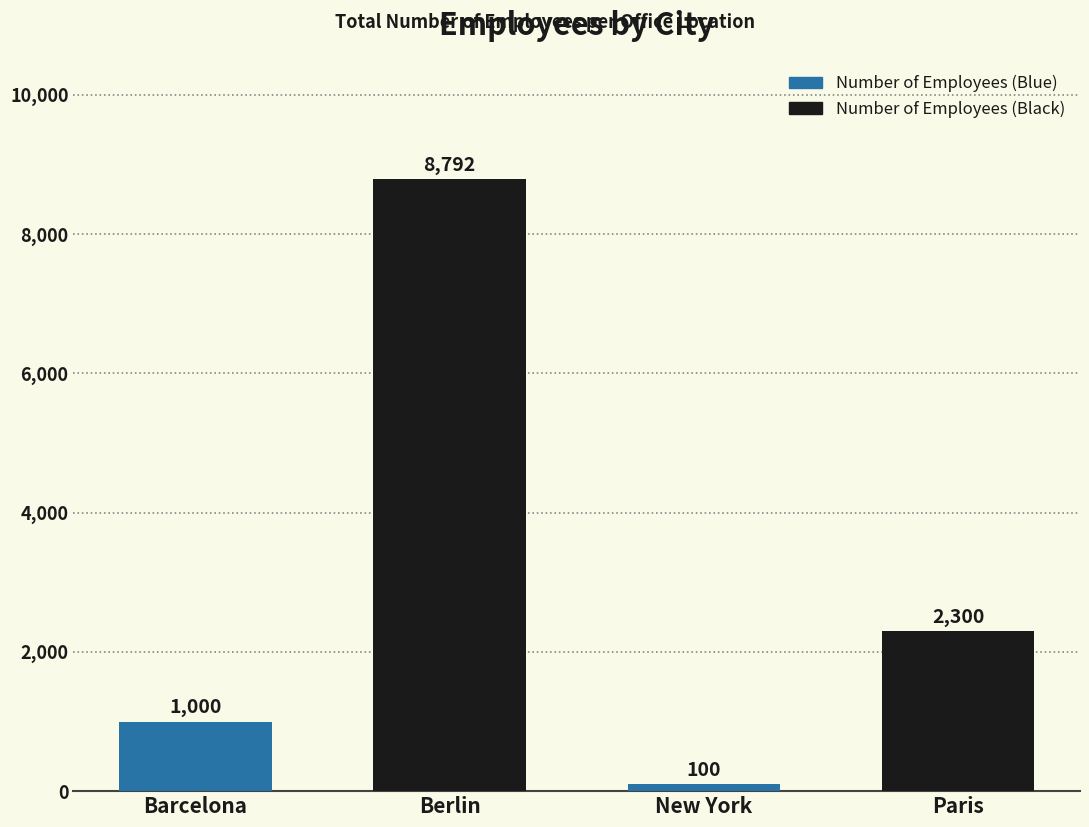

Does the chart contain any negative values?

No